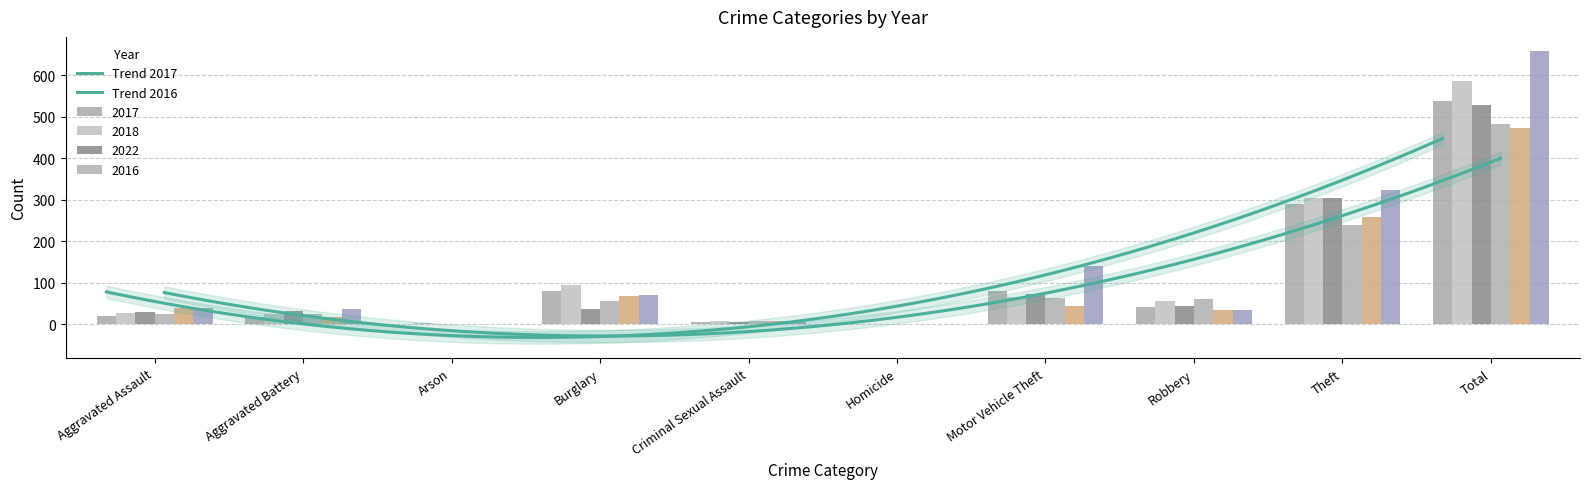

Rank the categories by 2022 value from highest to lowest.

Total, Theft, Motor Vehicle Theft, Robbery, Burglary, Aggravated Battery, Aggravated Assault, Criminal Sexual Assault, Arson, Homicide